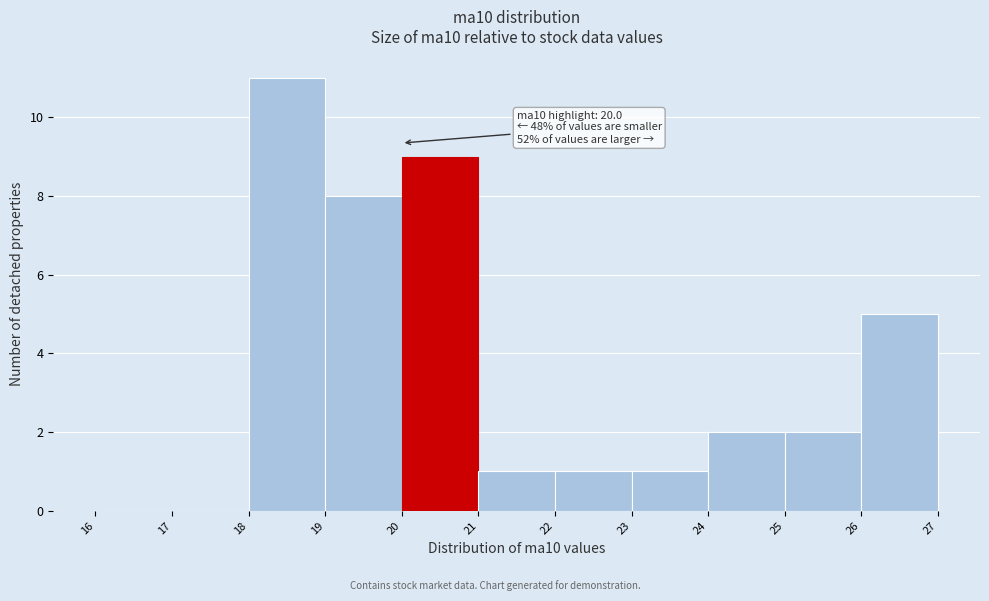

Over which range of the x-axis is the bar tallest?

18 to 19